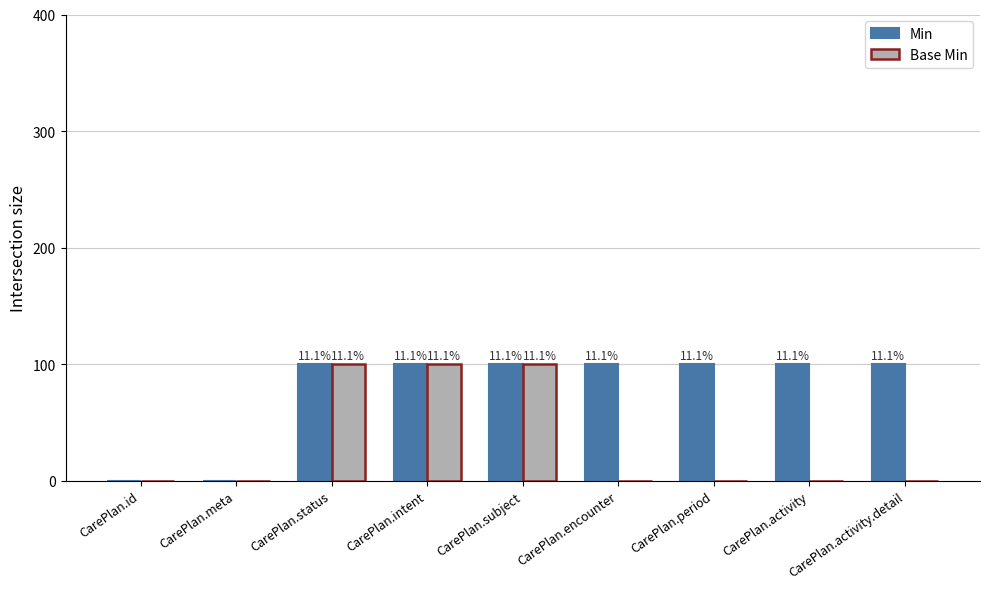

What is the label of the 5th bar from the left?

CarePlan.subject